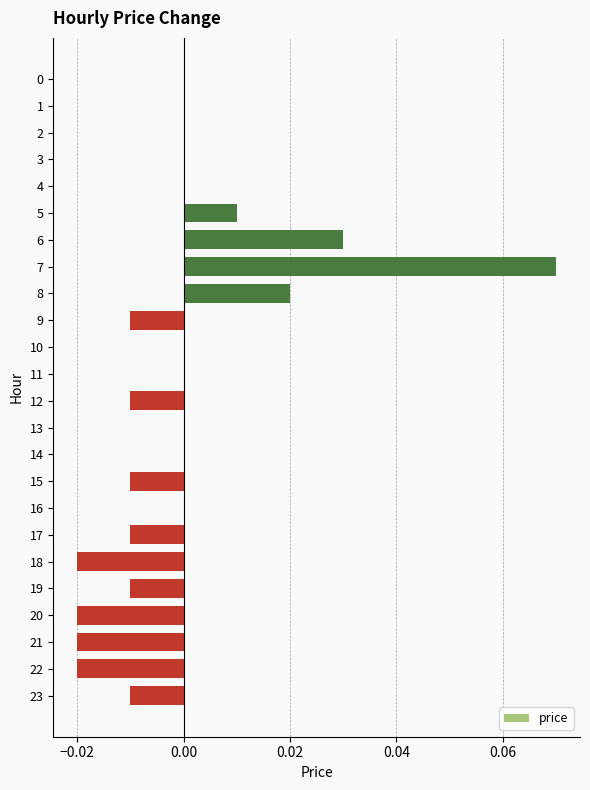

Does the chart contain stacked bars?

No